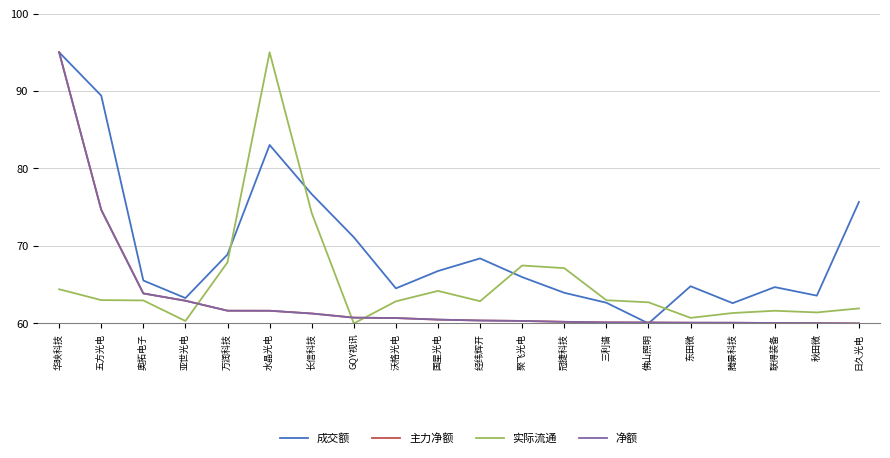

True or false: 成交额 and 净额 cross at least once.

True